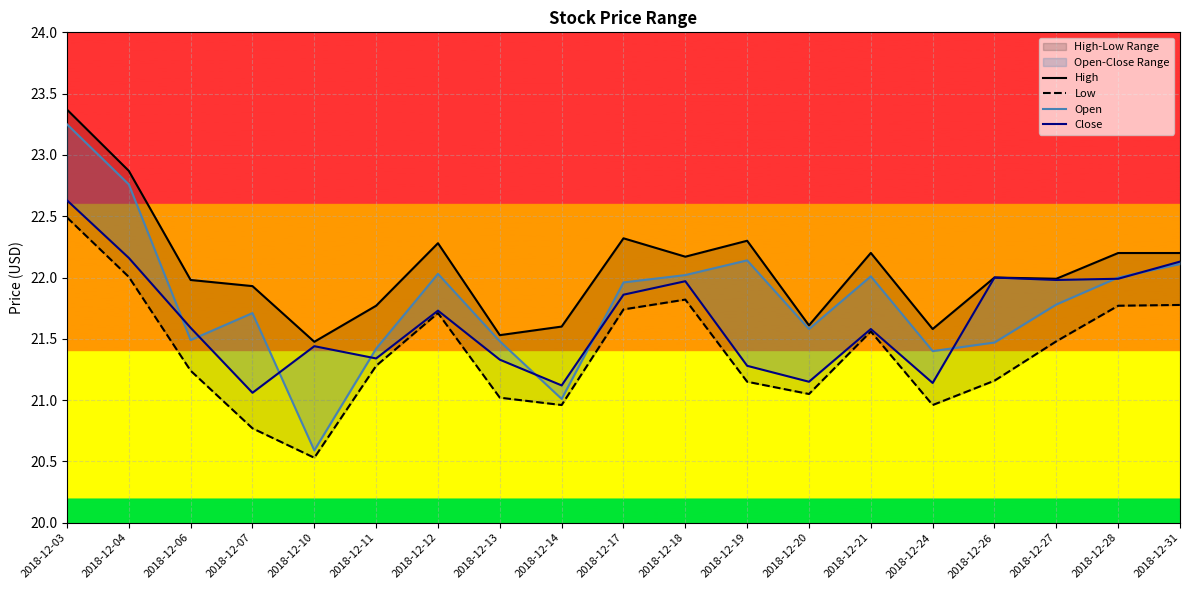

What is the minimum value shown in the chart?

20.5